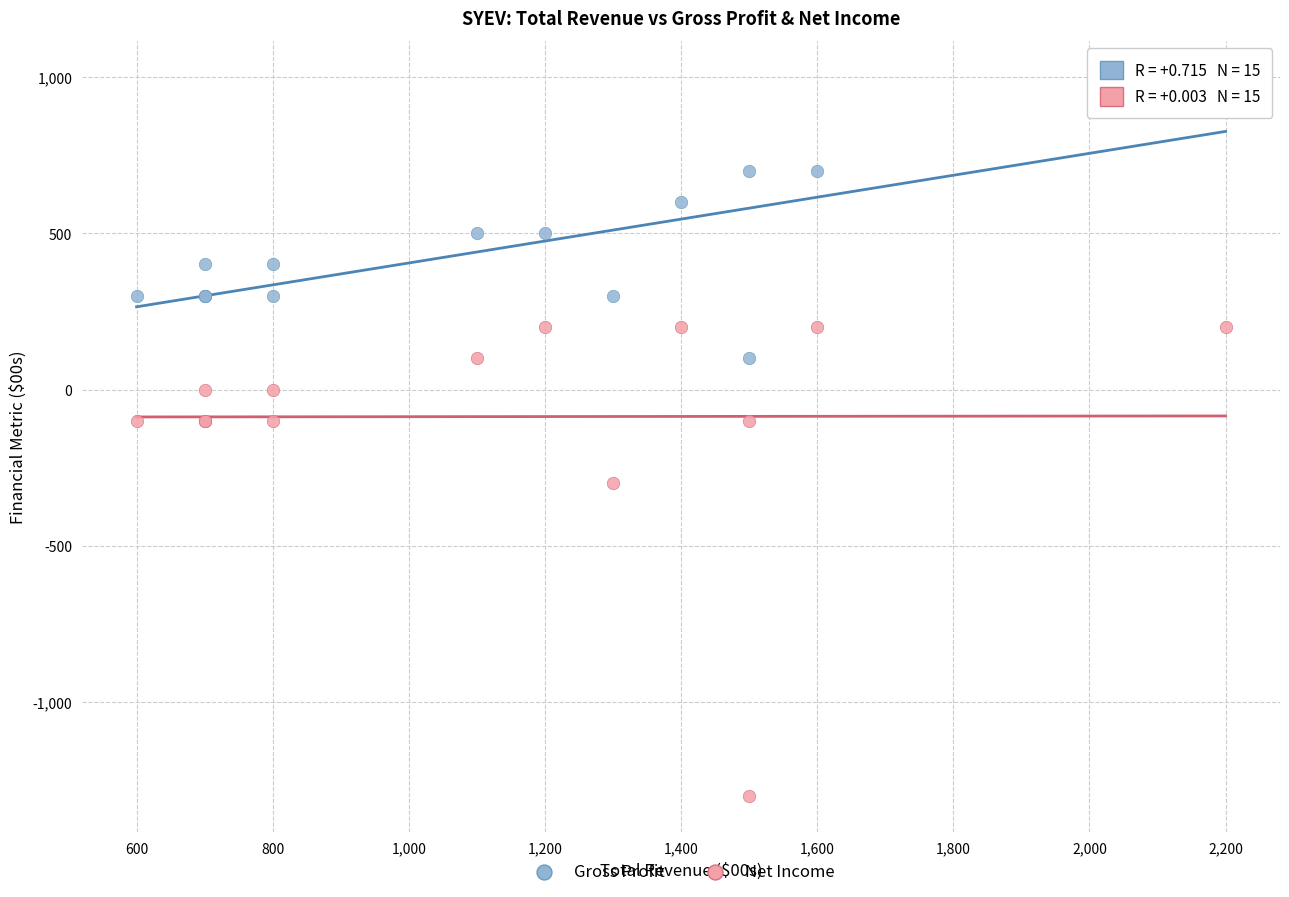

Which series has the widest spread of Y values?

Net Income